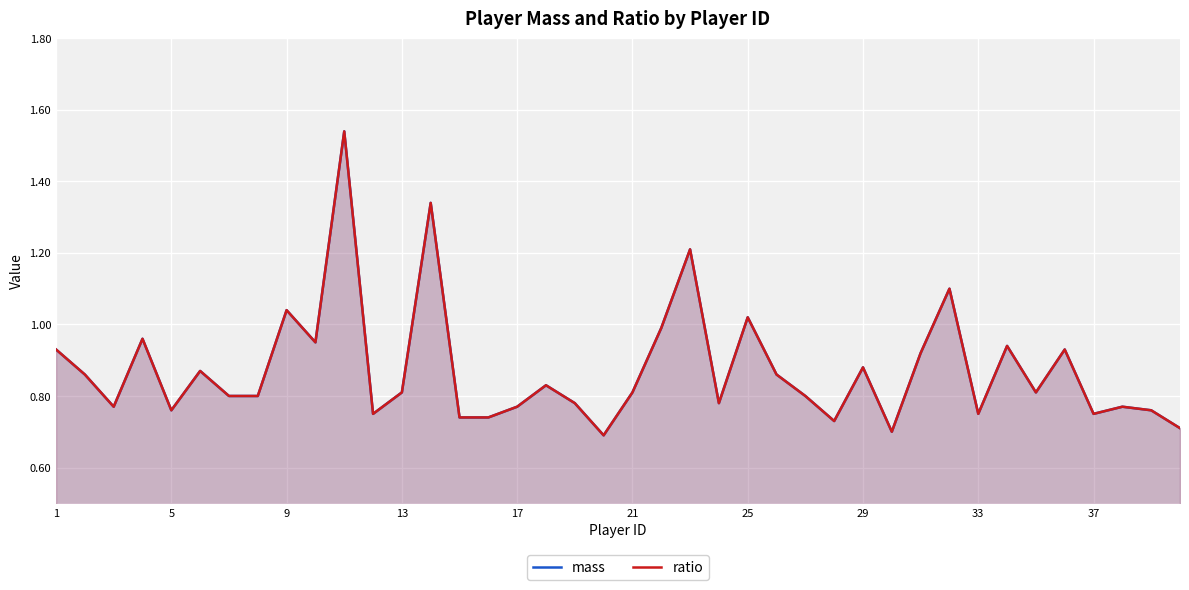

True or false: ratio and mass cross at least once.

False